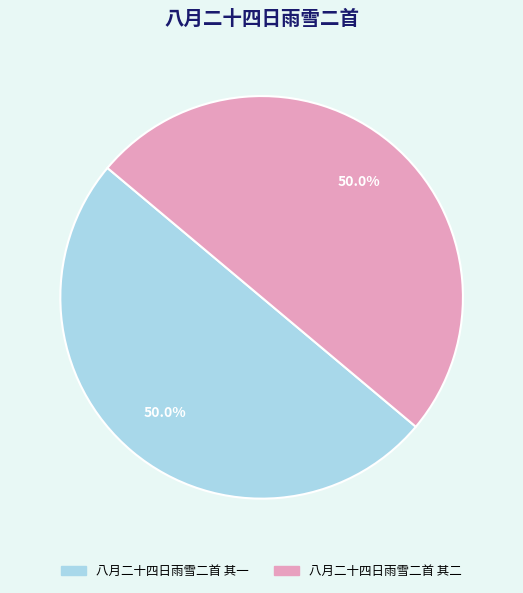

Combined, do 八月二十四日雨雪二首 其一 and 八月二十四日雨雪二首 其二 account for over 50%?

Yes